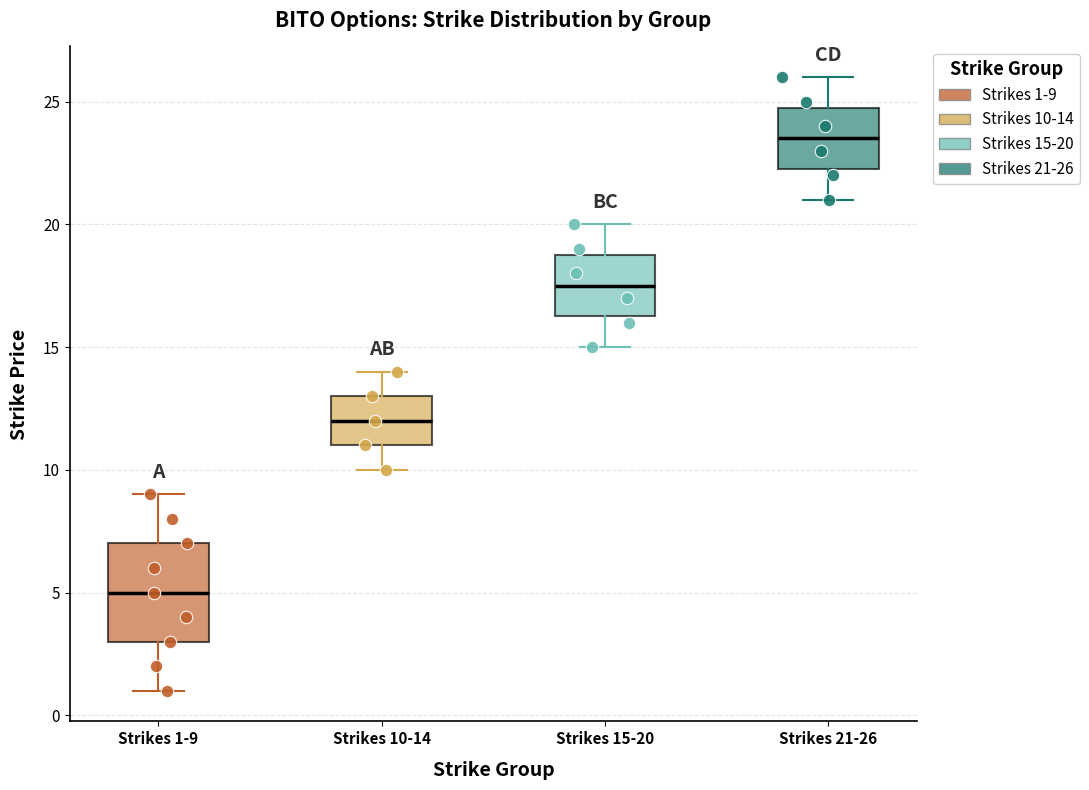

Which box has the highest median line?

Strikes 21-26